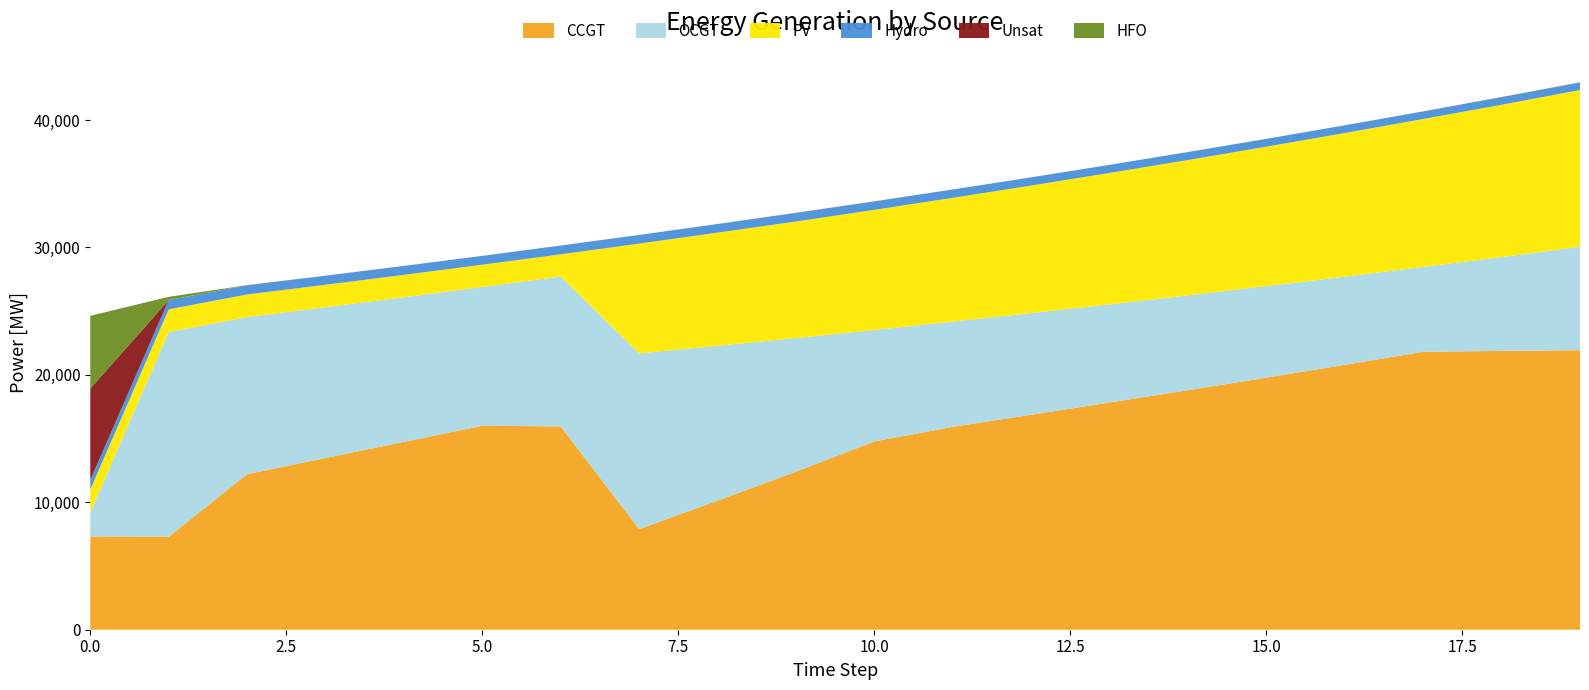

In OCGT, how many points are higher than both neighbors (excluding endpoints)?

2